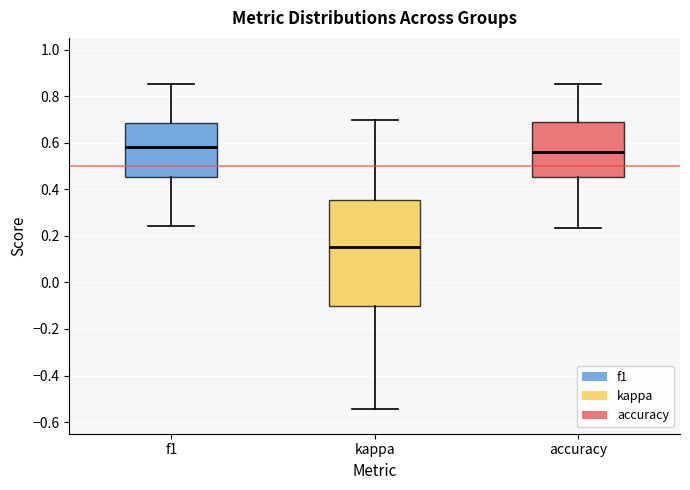

Reading left to right, read every box against the y-axis: the position of its median line, the range the box covers, and the ends of its whiskers. The values are not printed on the chart, so give them approximately, as read against the axis.

f1: median 0.58, box 0.46 to 0.68, whiskers 0.24 to 0.86
kappa: median 0.16, box -0.10 to 0.36, whiskers -0.54 to 0.70
accuracy: median 0.56, box 0.46 to 0.68, whiskers 0.24 to 0.86